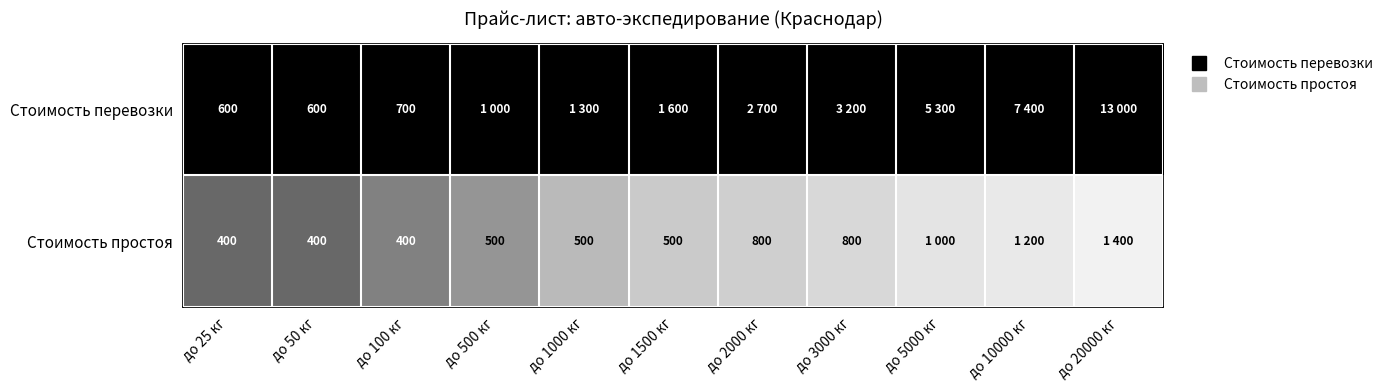

At which category is the sum across all series the highest?

до 25 кг